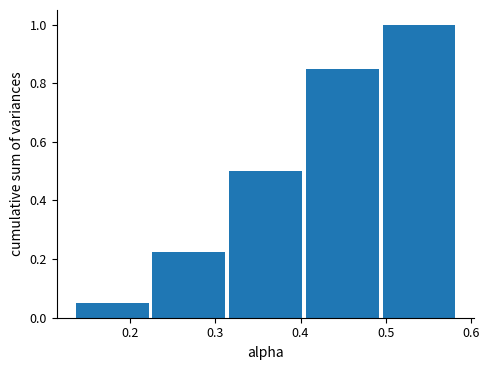

Reading left to right, list every bar in this chart as the range it spans on the x-axis followed by its height. Neither the bar edges nor the heights are printed on the chart, so give them approximately, as read against the axes.

0.13 to 0.22: 0.06
0.22 to 0.31: 0.22
0.31 to 0.40: 0.50
0.40 to 0.49: 0.86
0.49 to 0.58: 1.00